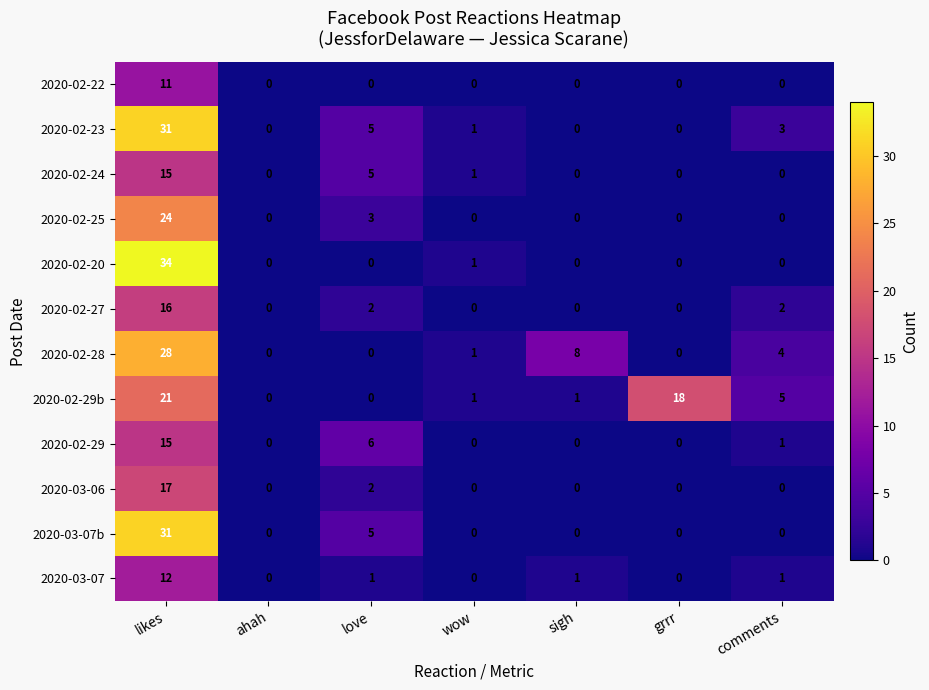

At which category is the sum across all series the highest?

likes